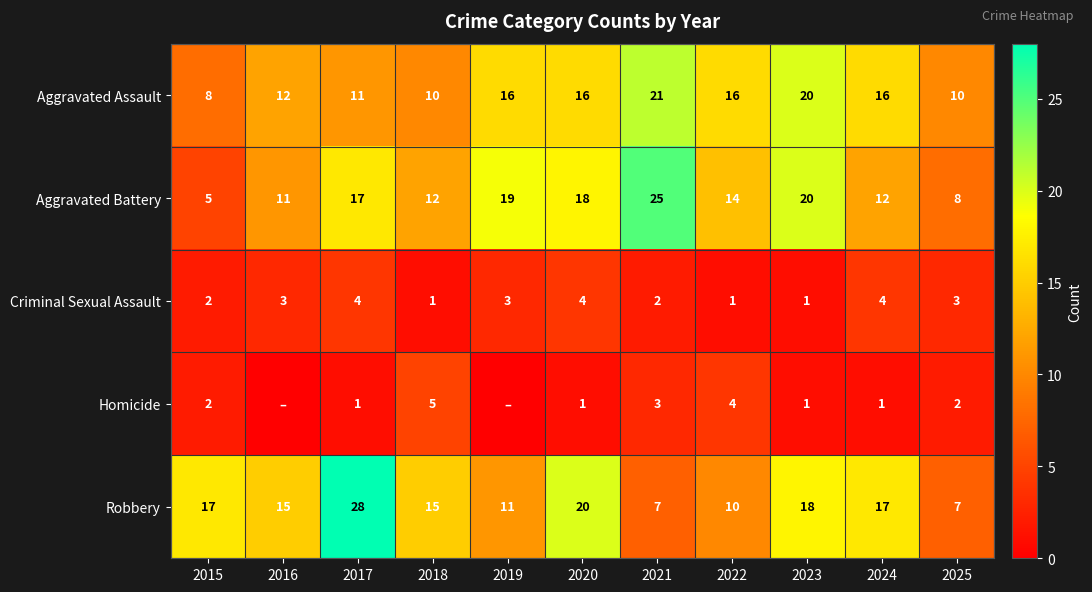

At which label does Aggravated Battery first exceed 14?

2017